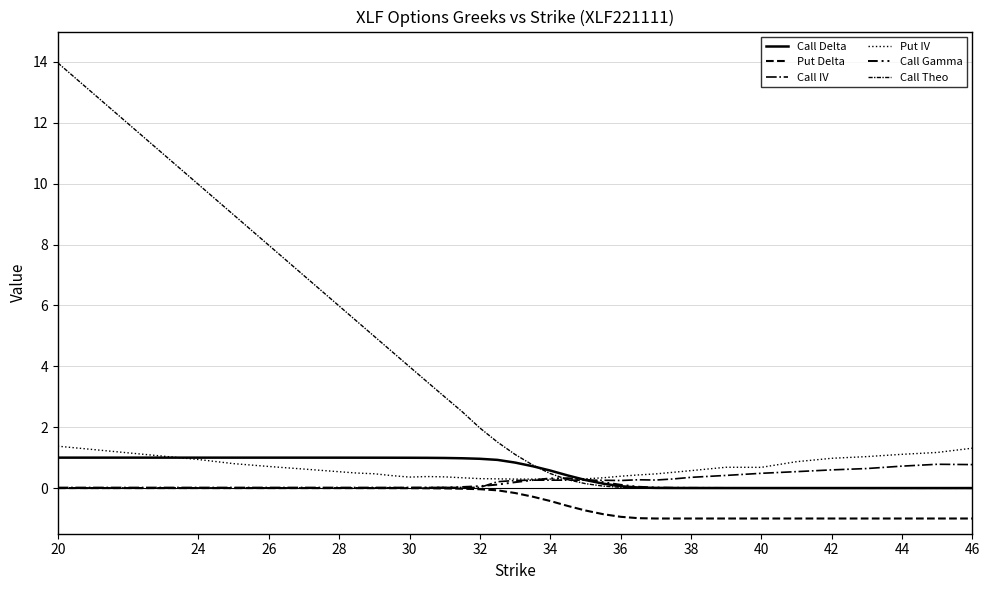

Reading left to right, what are all the values shown in this chart?

Call Delta: 1.0	1.0	1.0	1.0	1.0	1.0	1.0	1.0	1.0	1.0	1.0	1.0	1.0	1.0	1.0	1.0	0.9	0.8	0.7	0.6	0.4	0.3	0.1	0.1	0.0	0.0	0.0	0.0	0.0	0.0	0.0	0.0	0.0	0.0	0.0	0.0
Put Delta: -0.0	-0.0	-0.0	-0.0	-0.0	-0.0	-0.0	-0.0	-0.0	-0.0	-0.0	-0.0	-0.0	-0.0	-0.0	-0.0	-0.1	-0.2	-0.3	-0.4	-0.6	-0.7	-0.9	-0.9	-1.0	-1.0	-1.0	-1.0	-1.0	-1.0	-1.0	-1.0	-1.0	-1.0	-1.0	-1.0
Call IV: 0.0	0.0	0.0	0.0	0.0	0.0	0.0	0.0	0.0	0.0	0.0	0.0	0.0	0.0	0.0	0.0	0.2	0.2	0.3	0.3	0.3	0.3	0.3	0.2	0.3	0.3	0.3	0.4	0.4	0.5	0.5	0.6	0.6	0.7	0.8	0.8
Put IV: 1.4	0.9	0.8	0.7	0.7	0.6	0.6	0.5	0.5	0.5	0.4	0.4	0.4	0.4	0.3	0.3	0.3	0.3	0.3	0.3	0.3	0.3	0.3	0.4	0.4	0.5	0.5	0.6	0.7	0.7	0.9	1.0	1.0	1.1	1.2	1.3
Call Gamma: 0.0	0.0	0.0	0.0	0.0	0.0	0.0	0.0	0.0	0.0	0.0	0.0	0.0	0.0	0.0	0.1	0.1	0.2	0.3	0.3	0.3	0.3	0.2	0.1	0.0	0.0	0.0	0.0	0.0	0.0	0.0	0.0	0.0	0.0	0.0	0.0
Call Theo: 14.0	10.0	9.0	8.0	7.5	7.0	6.5	6.0	5.5	5.0	4.5	4.0	3.5	3.0	2.5	2.0	1.5	1.1	0.8	0.5	0.3	0.1	0.1	0.0	0.0	0.0	0.0	0.0	0.0	0.0	0.0	0.0	0.0	0.0	0.0	0.0